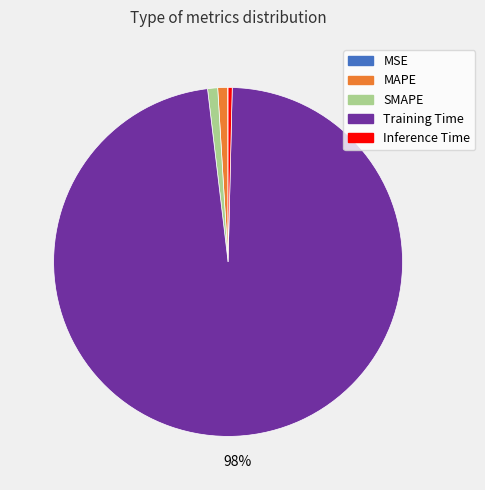

Between Inference Time and MAPE, which is larger?

MAPE